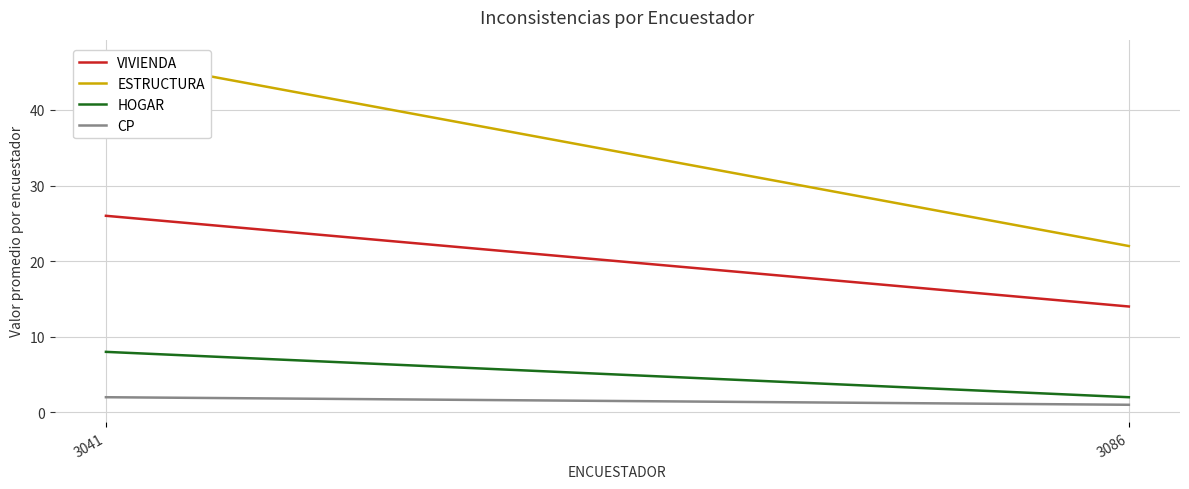

Which series has the largest total across all categories?

ESTRUCTURA